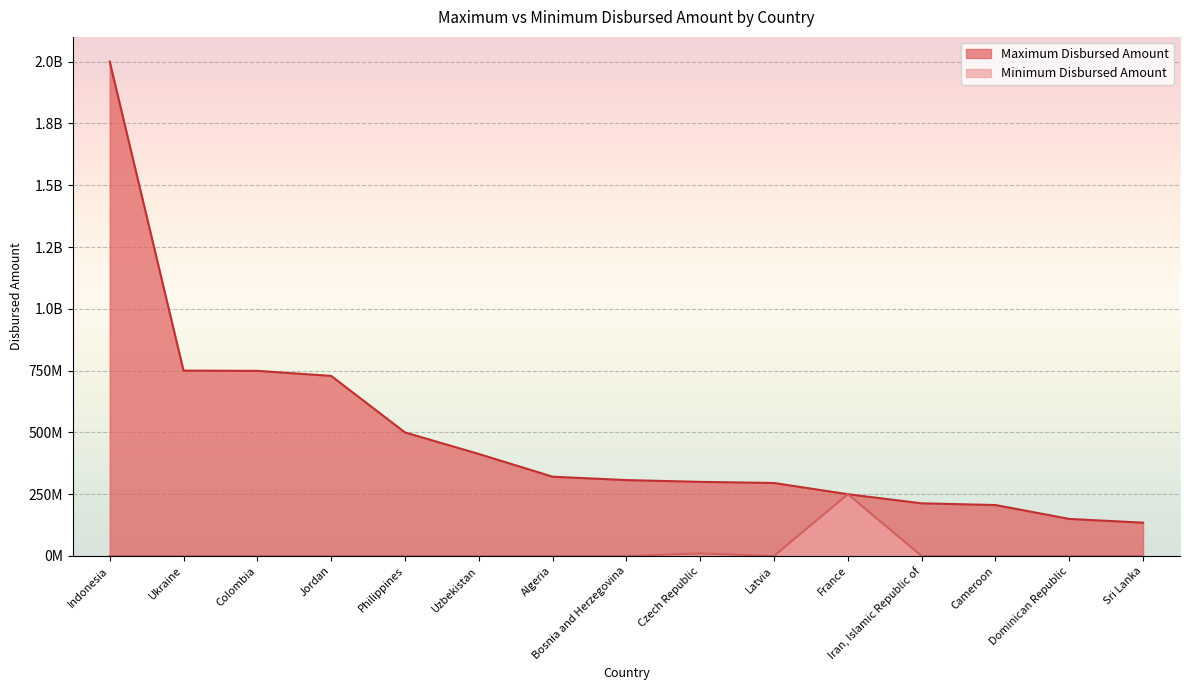

Which series changed the most between Algeria and Iran, Islamic Republic of?

Maximum Disbursed Amount